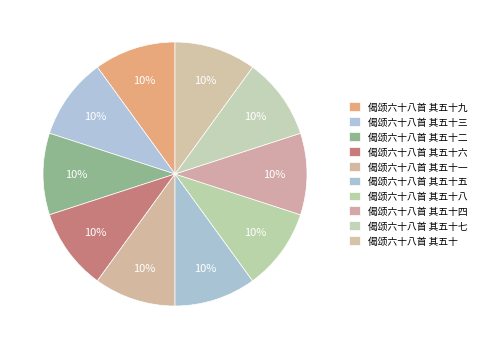

How many slices are in this pie chart?

10